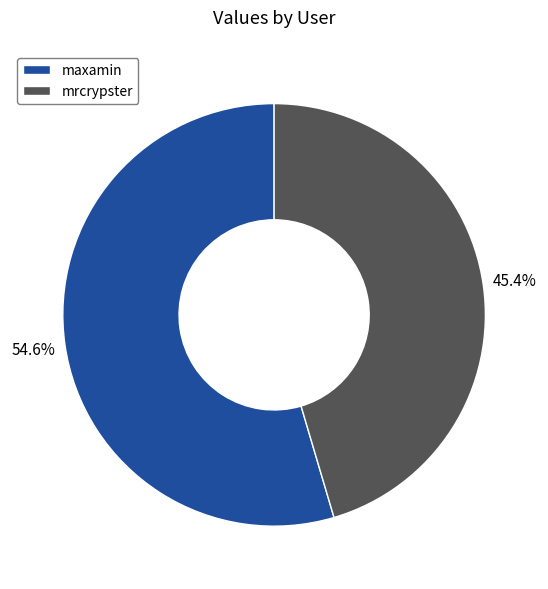

How many slices are in this pie chart?

2